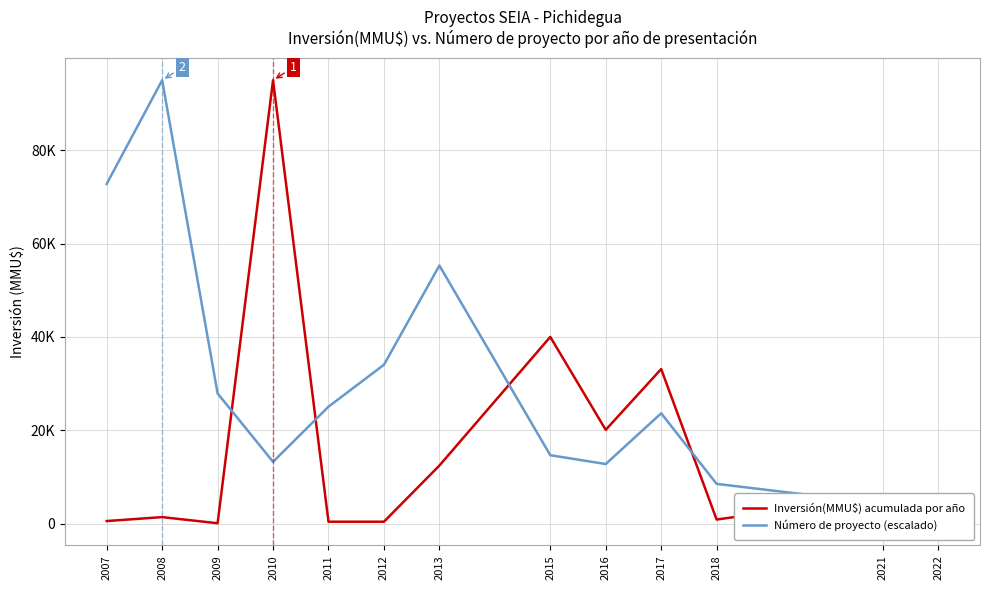

How many values in the Inversión(MMU$) acumulada por año series are below 1389?

6